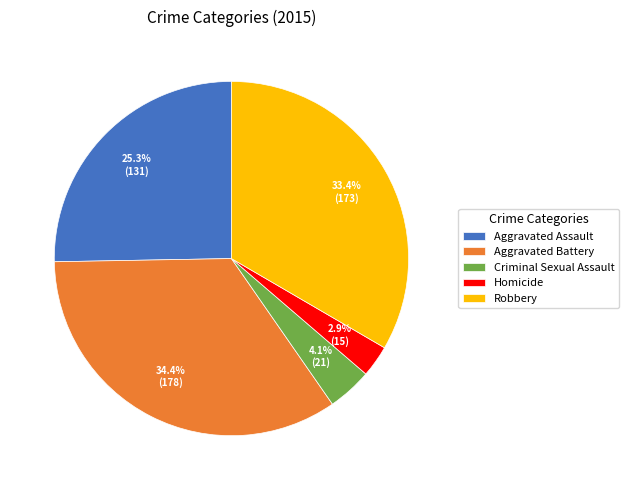

What percentage is NOT represented by Criminal Sexual Assault?

95.9%